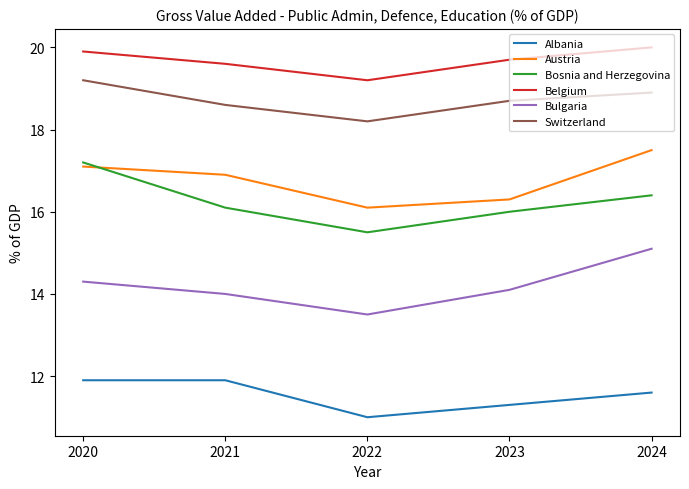

True or false: Bulgaria and Belgium intersect in this chart.

False